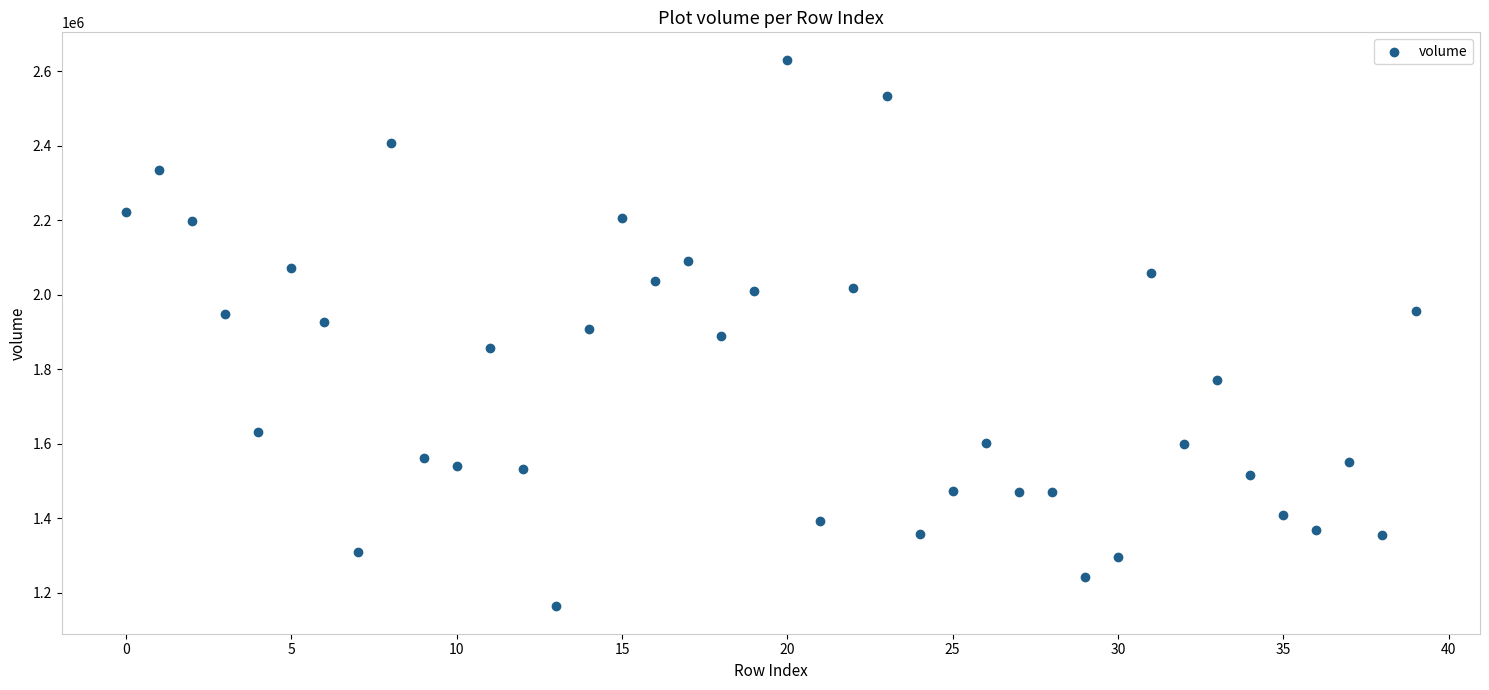

What is the range of Y values (max minus min)?

1467354